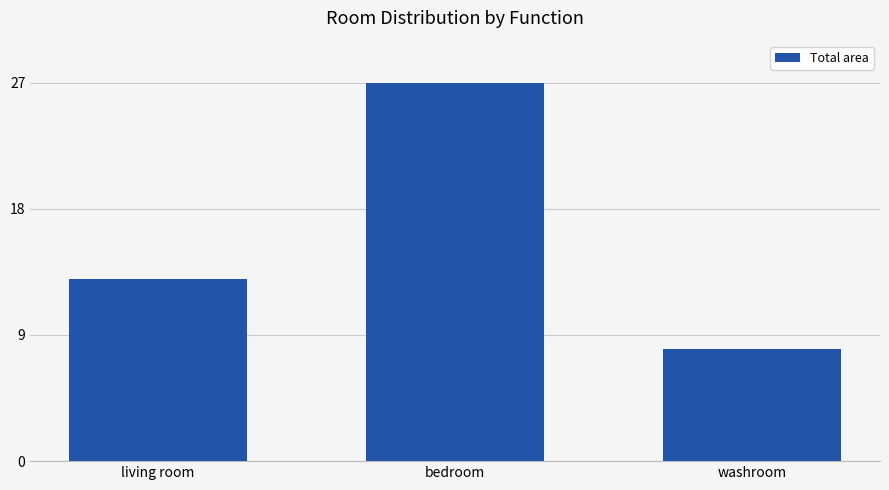

Rank the categories by value from highest to lowest.

bedroom, living room, washroom